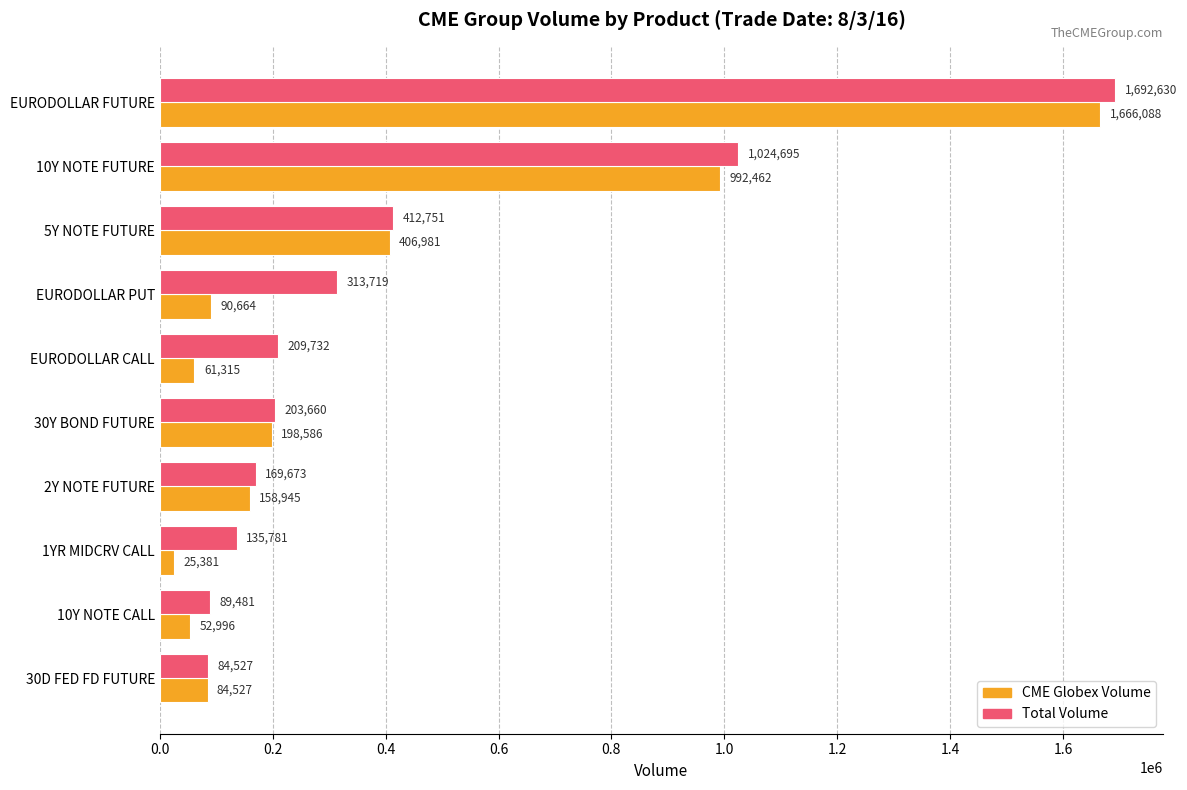

Which series has the largest total across all categories?

Total Volume